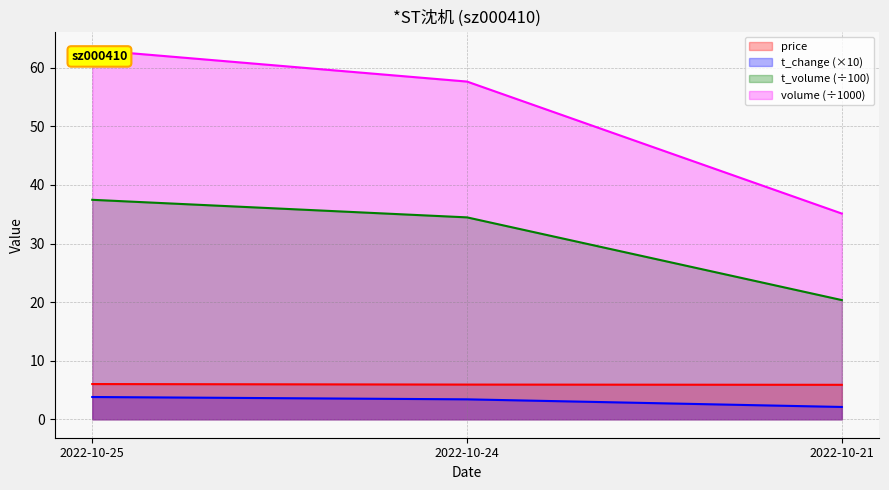

Rank the series at 2022-10-25 from lowest to highest value.

t_change, price, t_volume, volume